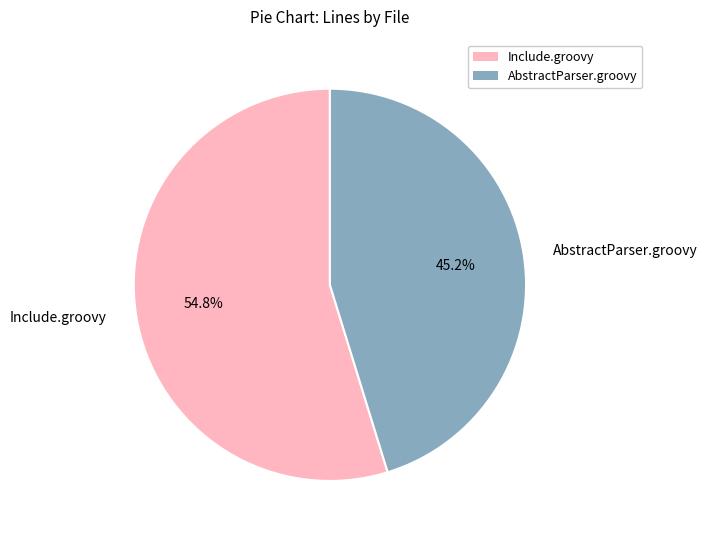

To the nearest percent, what is the average slice percentage?

50%